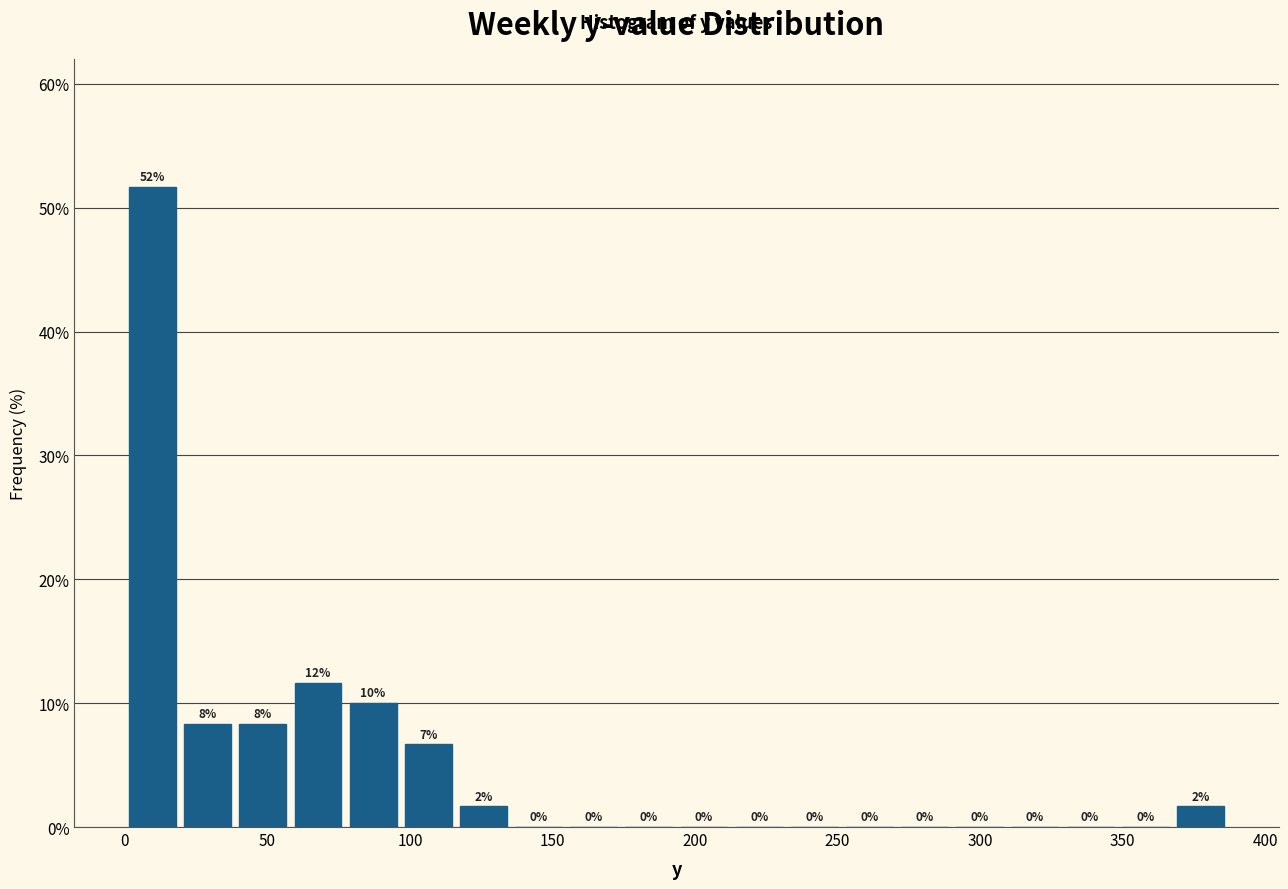

Around what value on the x-axis is the tallest bar? Give the approximate position of its centre, as read against the axis.

10